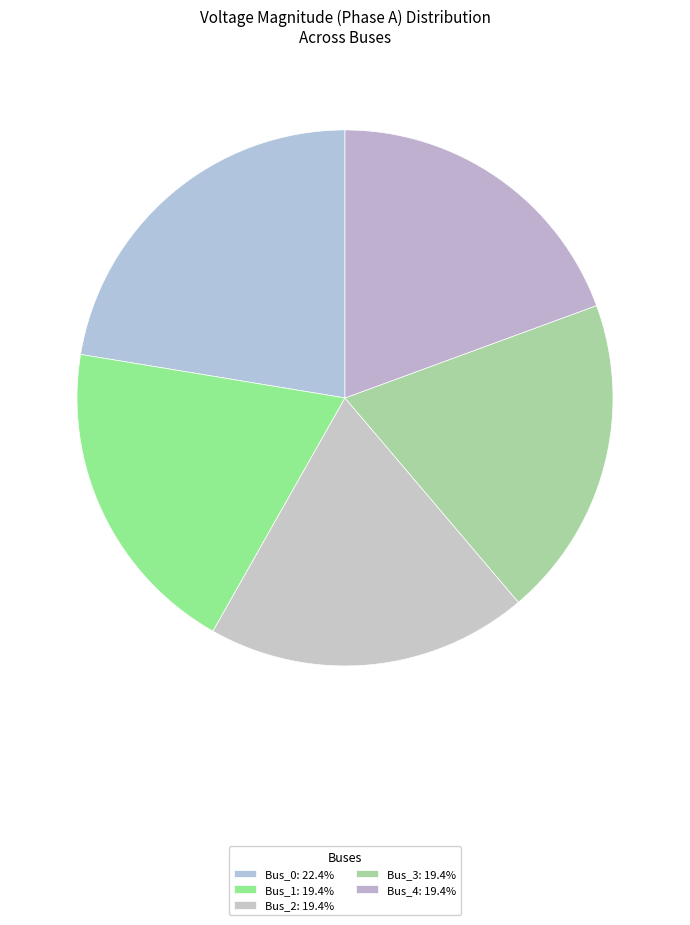

How many segments does this pie chart have?

5